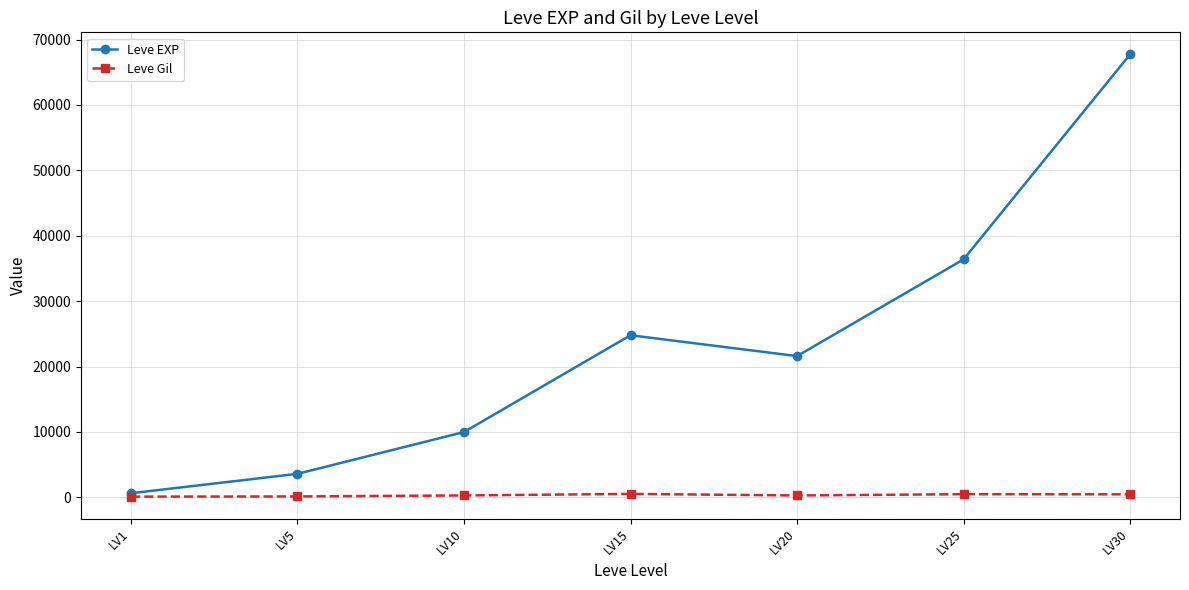

Which series has the largest range (max minus min)?

Leve EXP